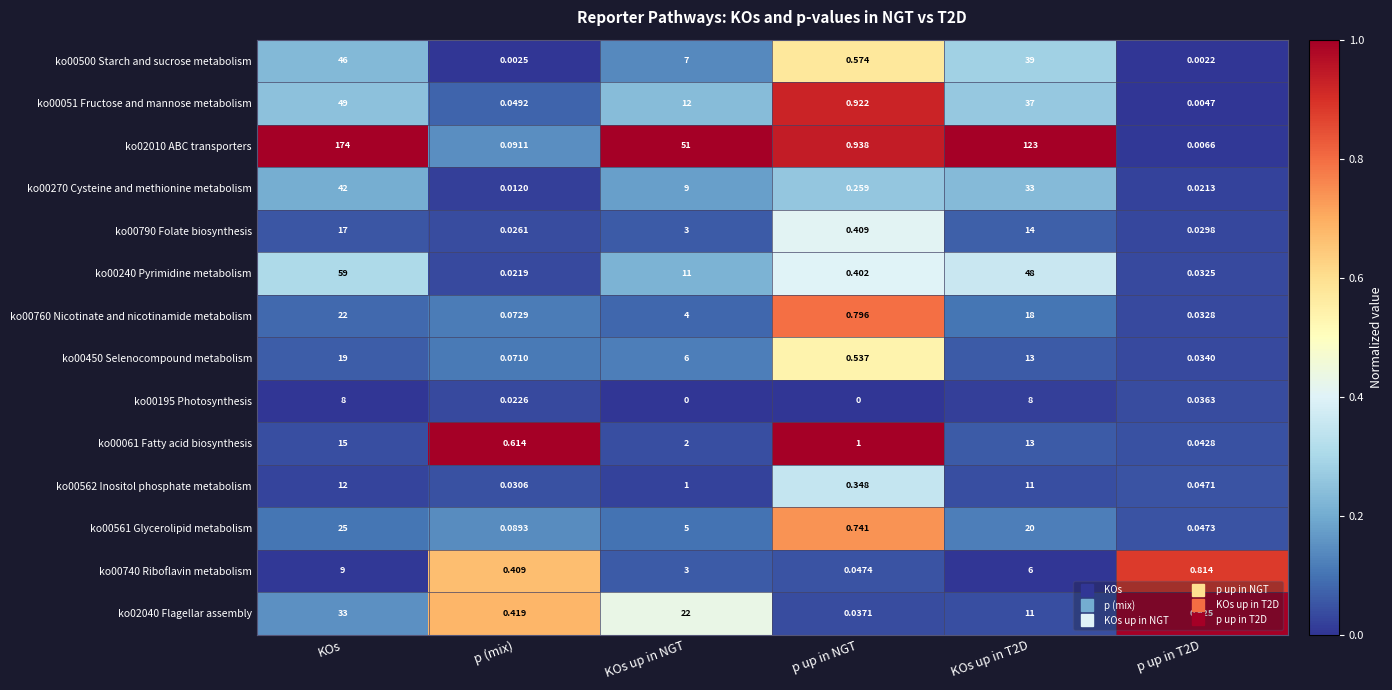

At which label does ko00240 Pyrimidine metabolism first exceed 11?

KOs